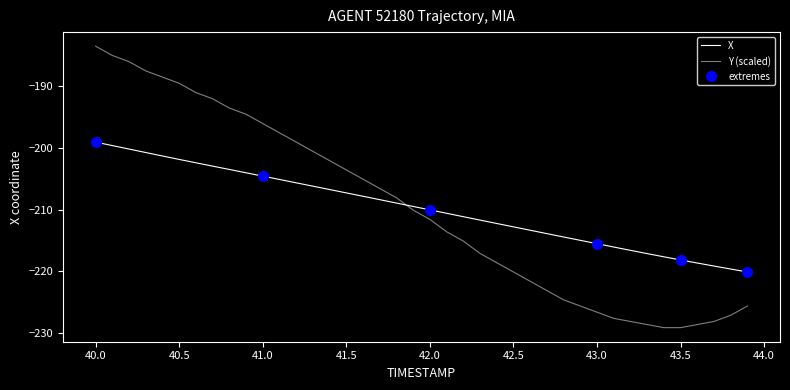

How many data points does each series have?

40